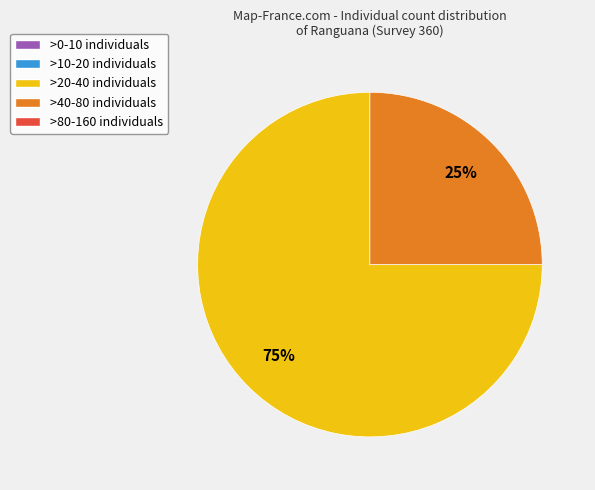

Does any single category account for the majority?

Yes